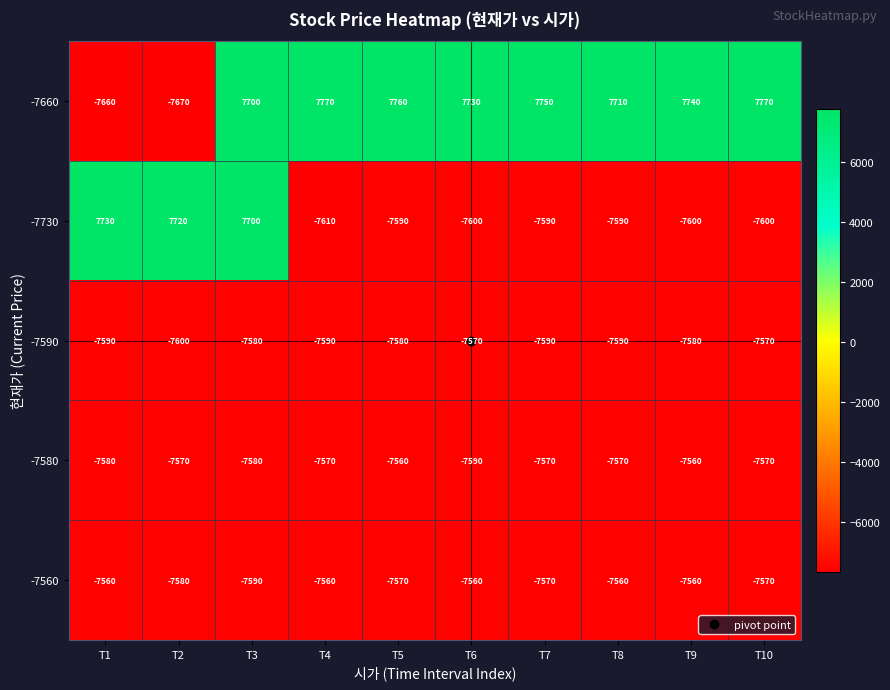

What is the average value of the -7580 series?

-7572